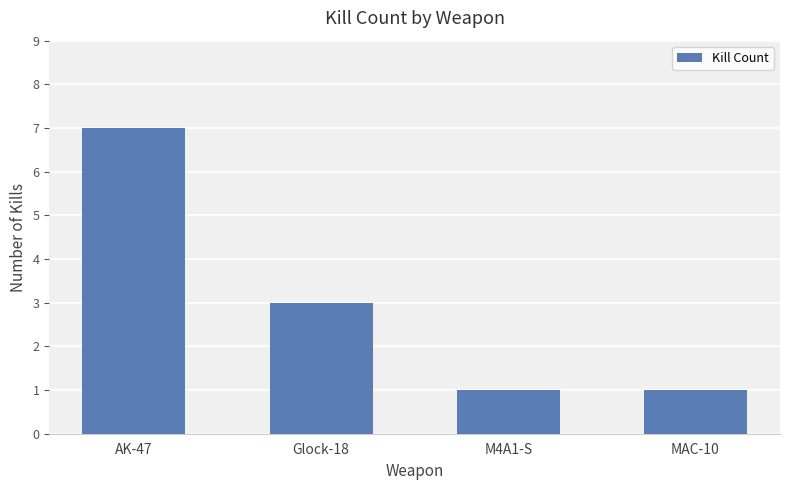

What is the ratio of the value at MAC-10 to the value at M4A1-S?

1.0